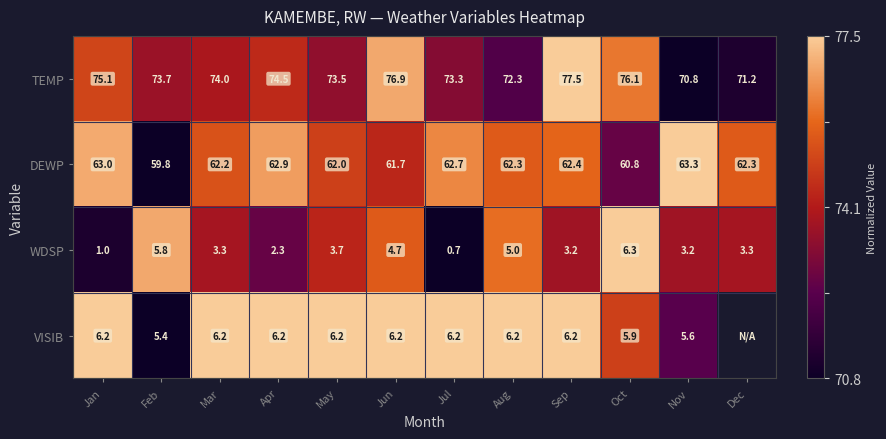

Between Feb and Jun, which series saw the biggest shift?

TEMP